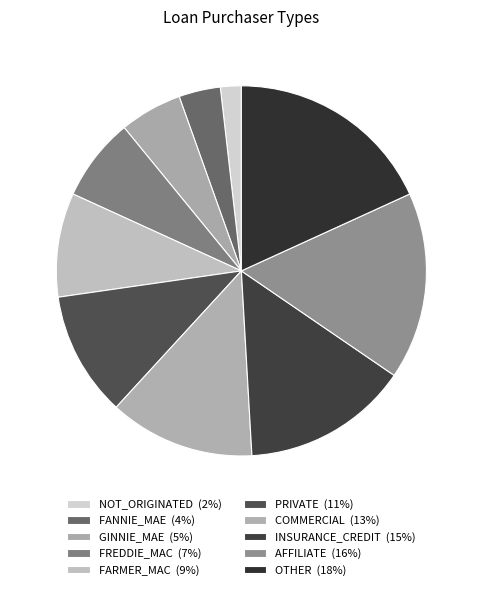

How many segments does this pie chart have?

10